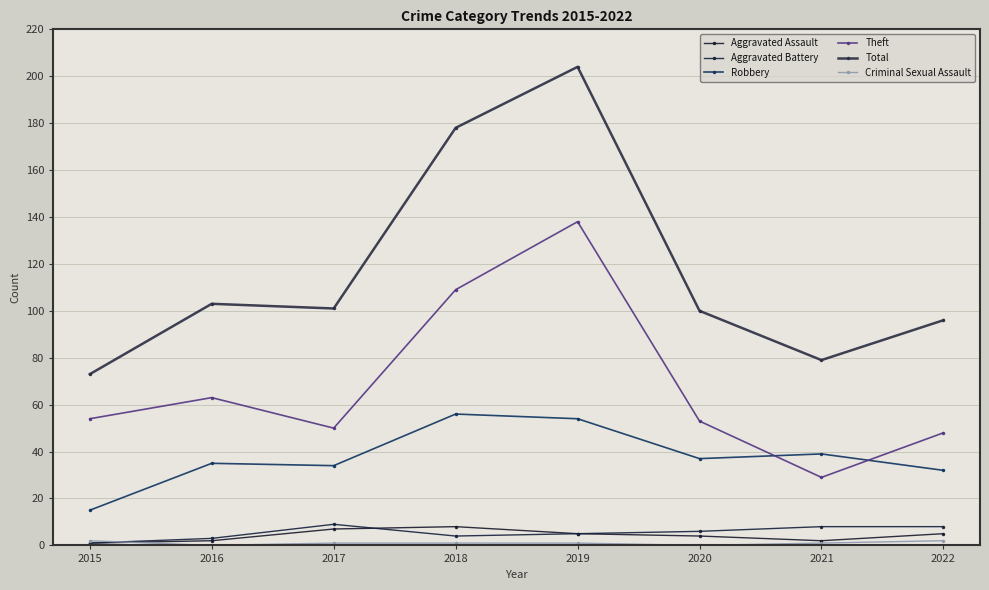

Count the number of categories in the chart.

8